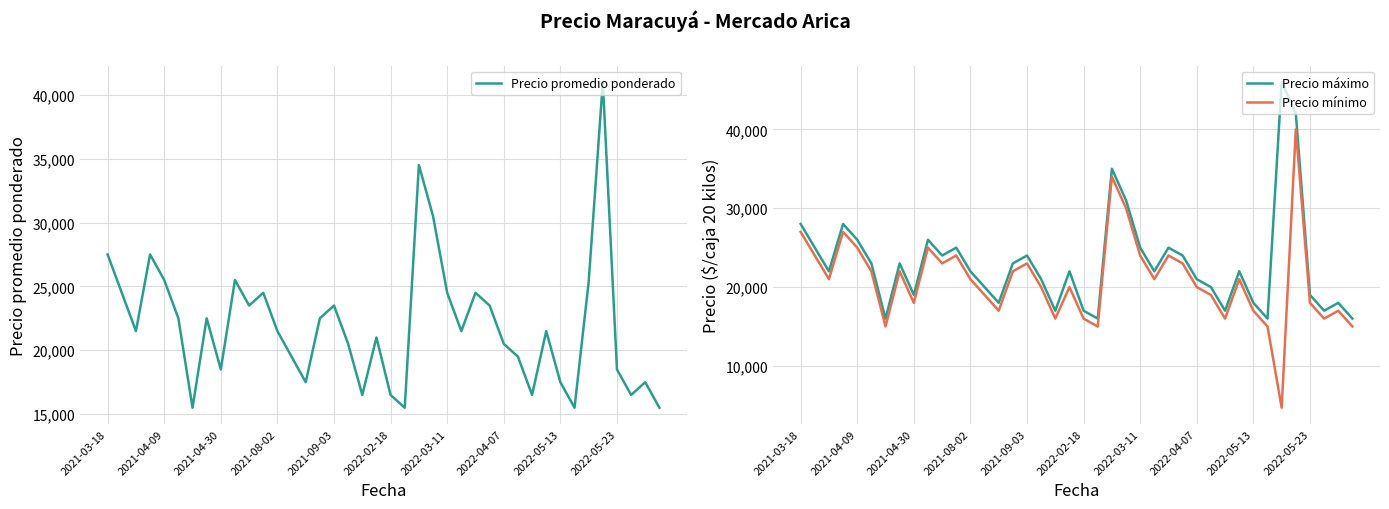

True or false: Precio máximo and Precio mínimo intersect in this chart.

False